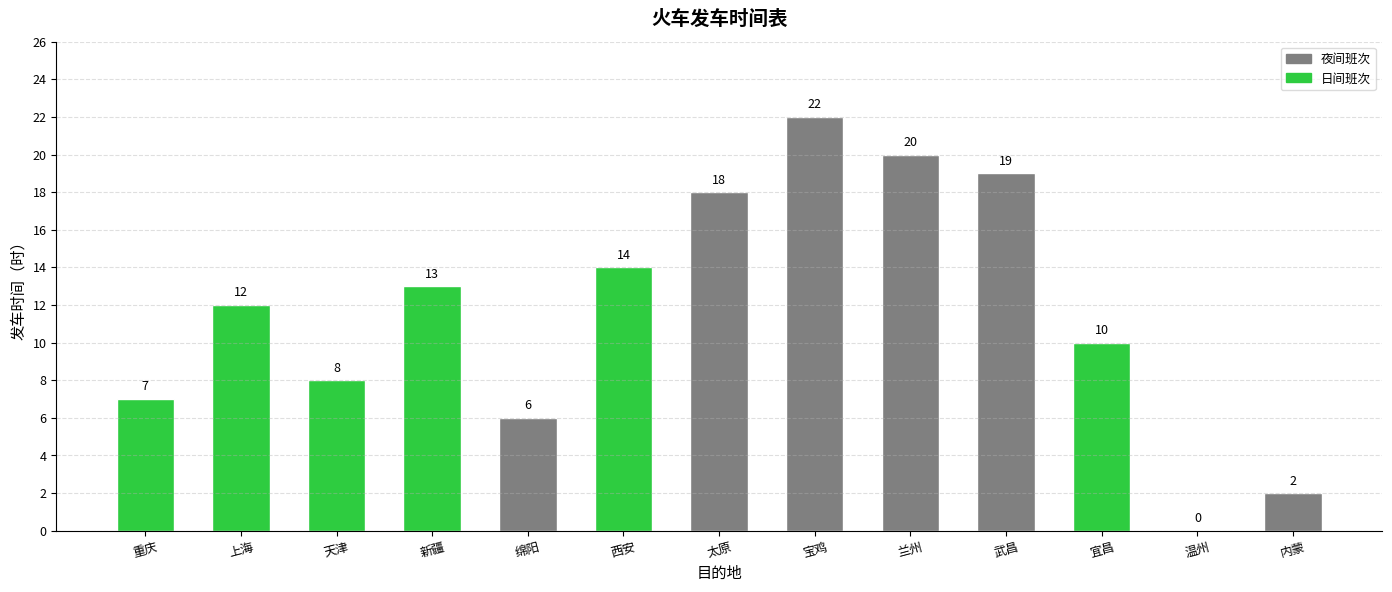

What is the sum of all values?

151